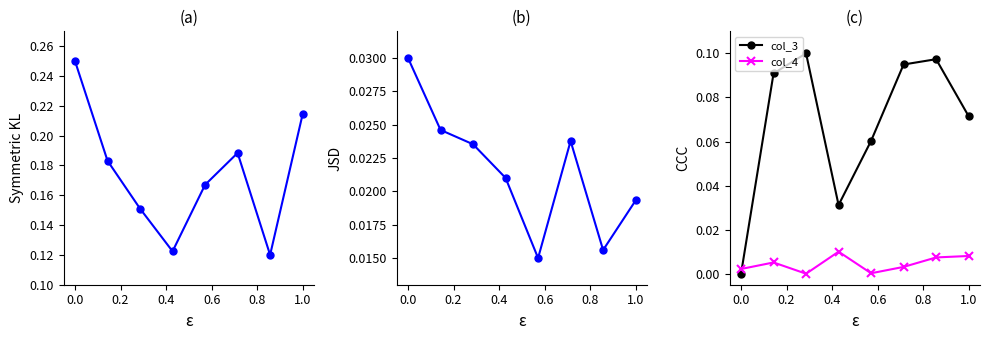

How many positive values does the col_3 series have?

7